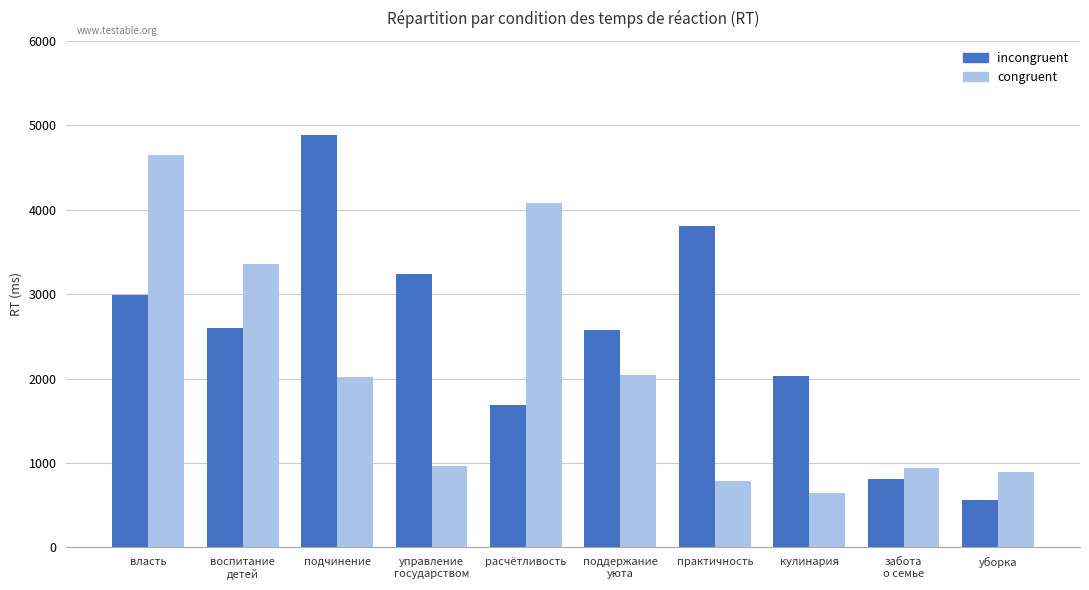

At how many categories does at least one series exceed 1769?

8